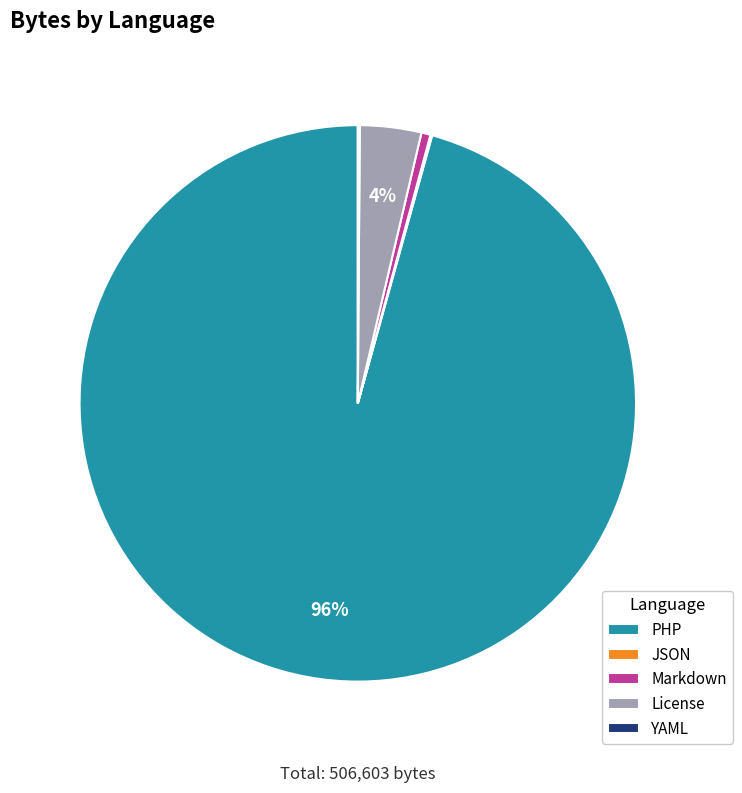

What percentage is the Markdown slice, to the nearest percent?

1%